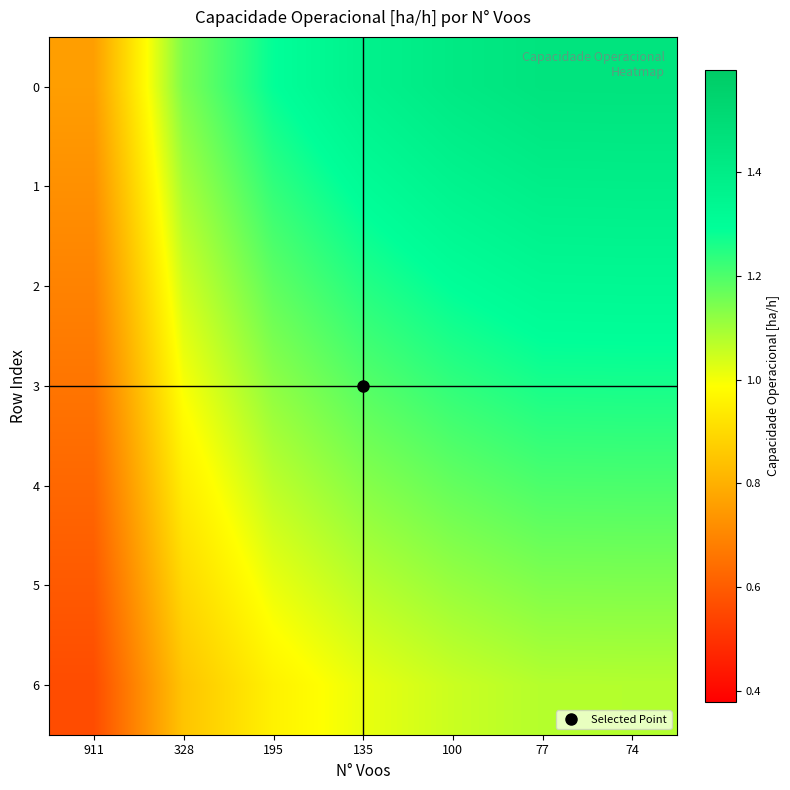

At which category is the sum across all series the highest?

74